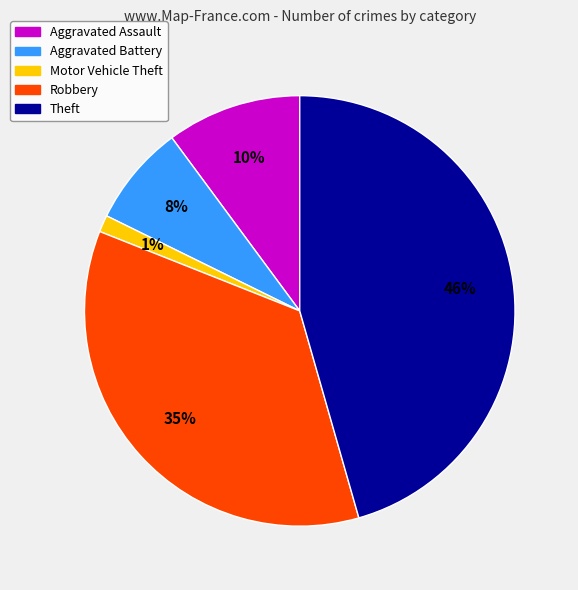

To the nearest percent, what is the average slice percentage?

20%